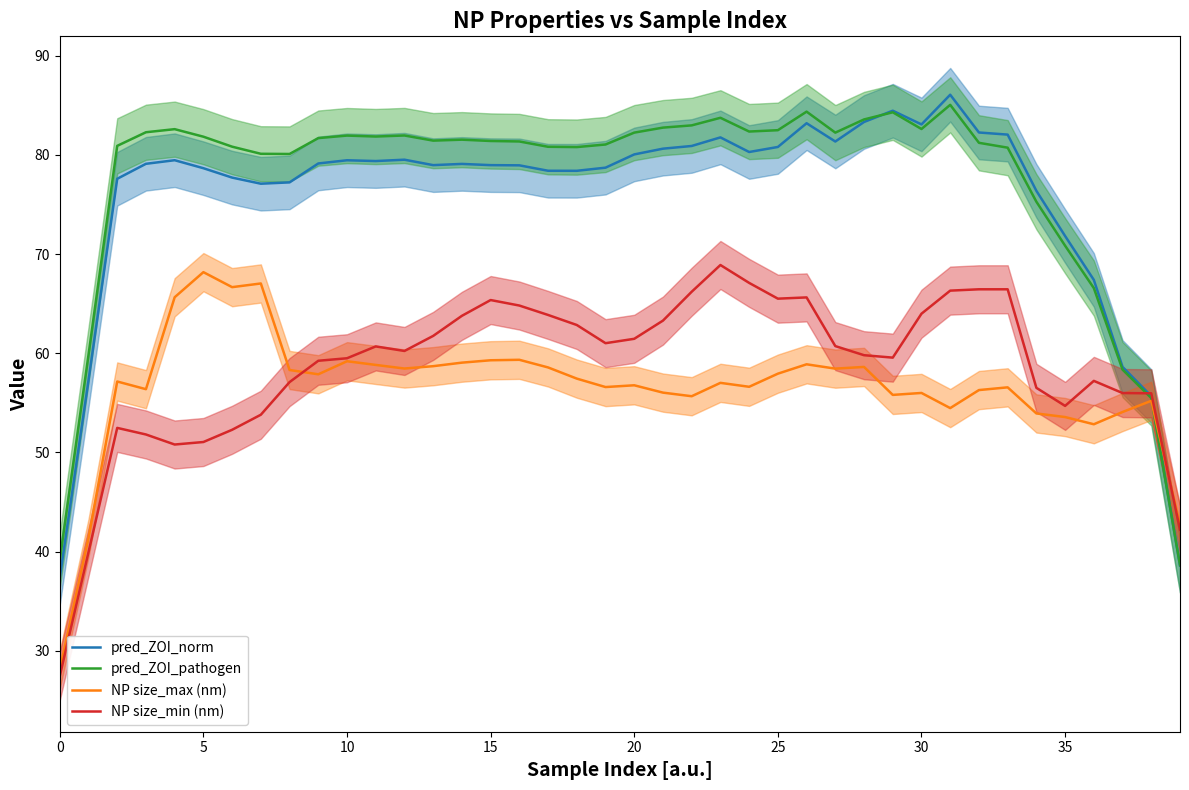

In NP size_max (nm), how many points are higher than both neighbors (excluding endpoints)?

12